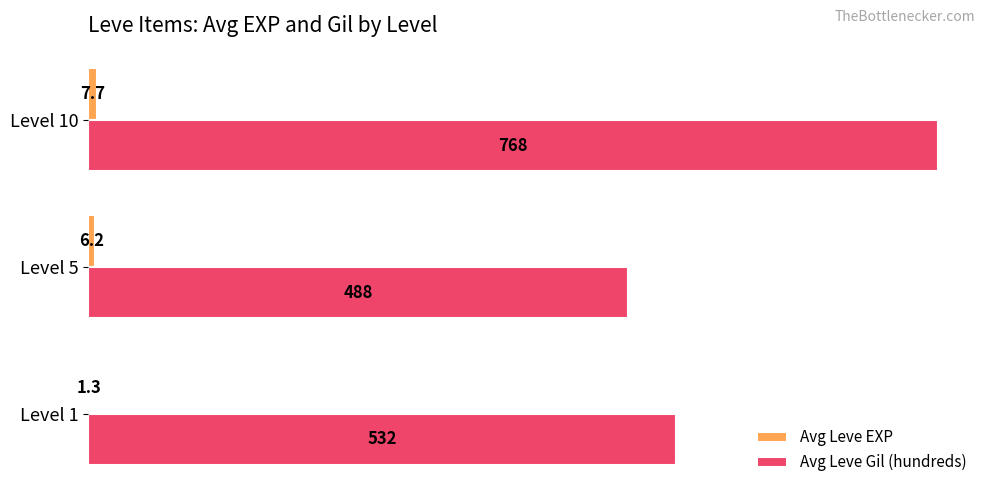

Between Level 1 and Level 10, which series saw the biggest shift?

Avg Leve Gil (hundreds)